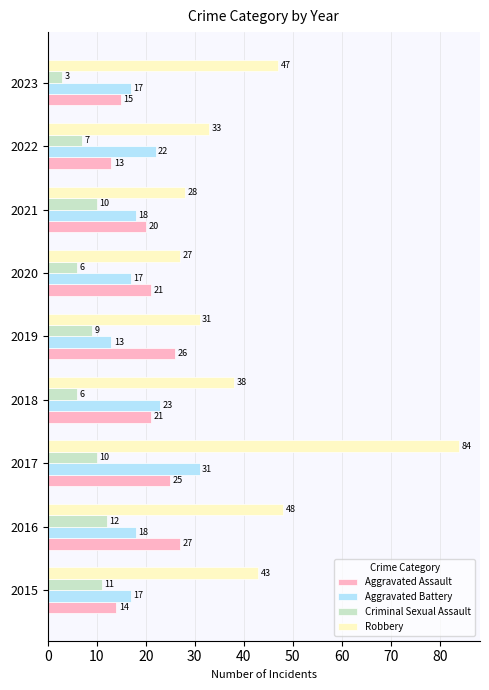

What is the difference between the maximum and minimum values in the Aggravated Assault series?

14